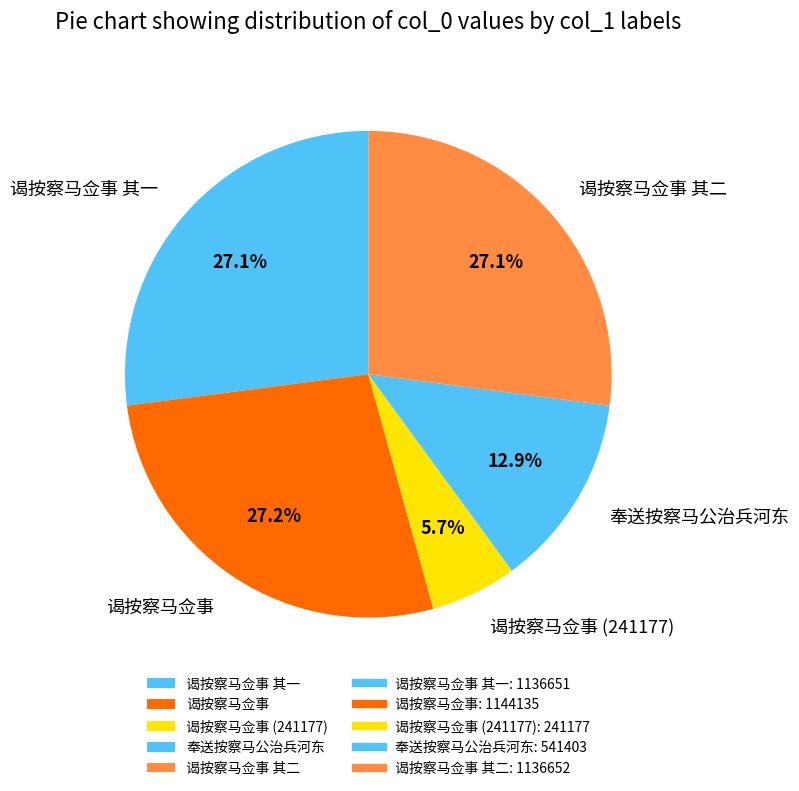

True or false: 谒按察马佥事 accounts for 1% of the total.

False